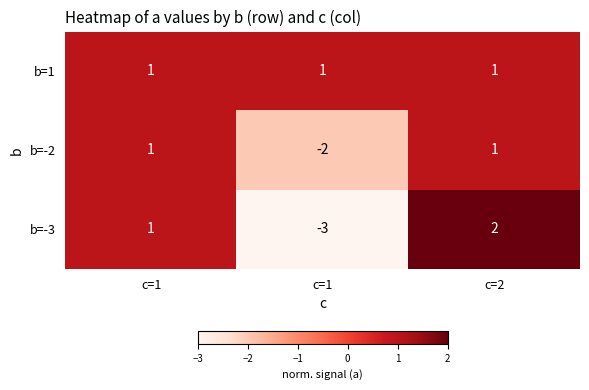

How many values in b=-3 are above zero?

2